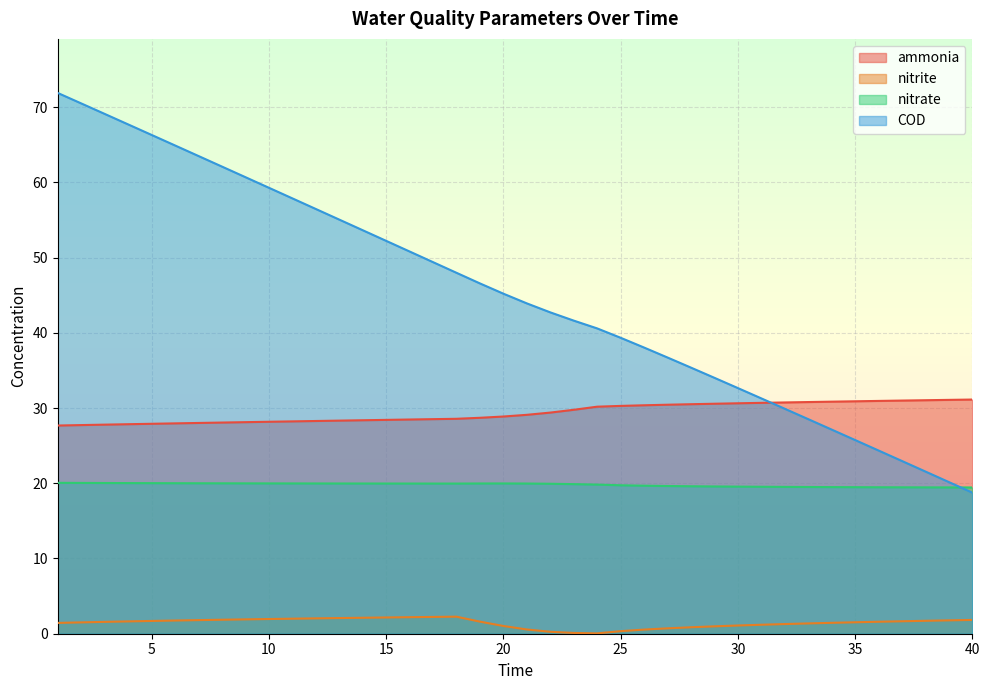

True or false: ammonia has a value of 31.1 at 39.

True